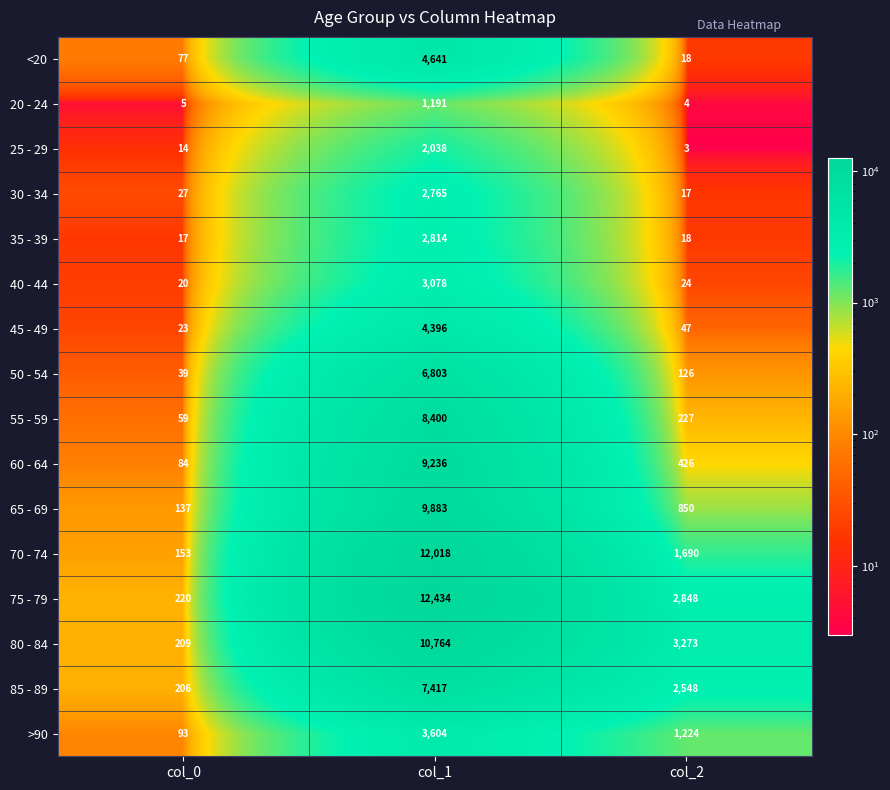

What is the difference between the highest and lowest values at col_2?

3270